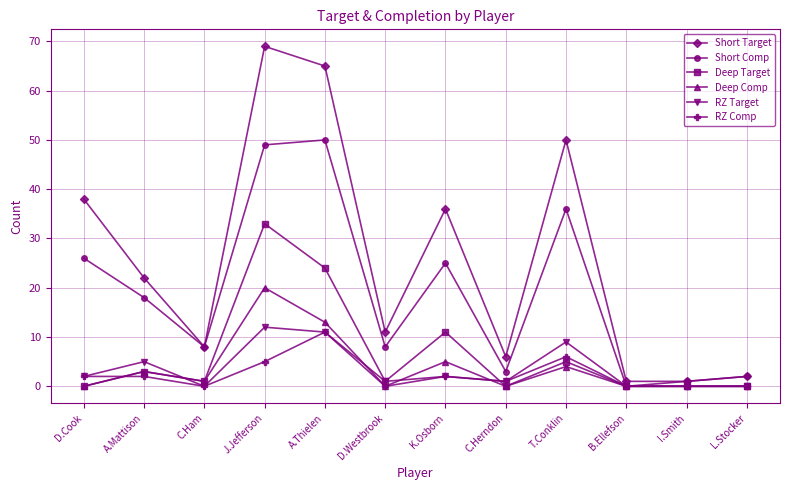

Which series has the largest total across all categories?

Short Target